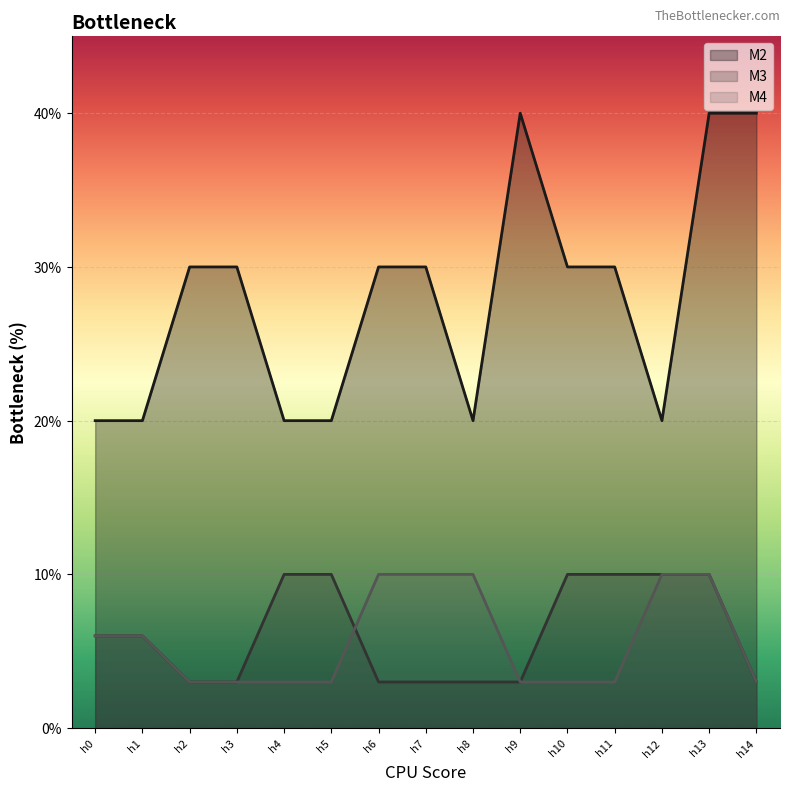

The M3 series shows 4 at h2. True or false?

False